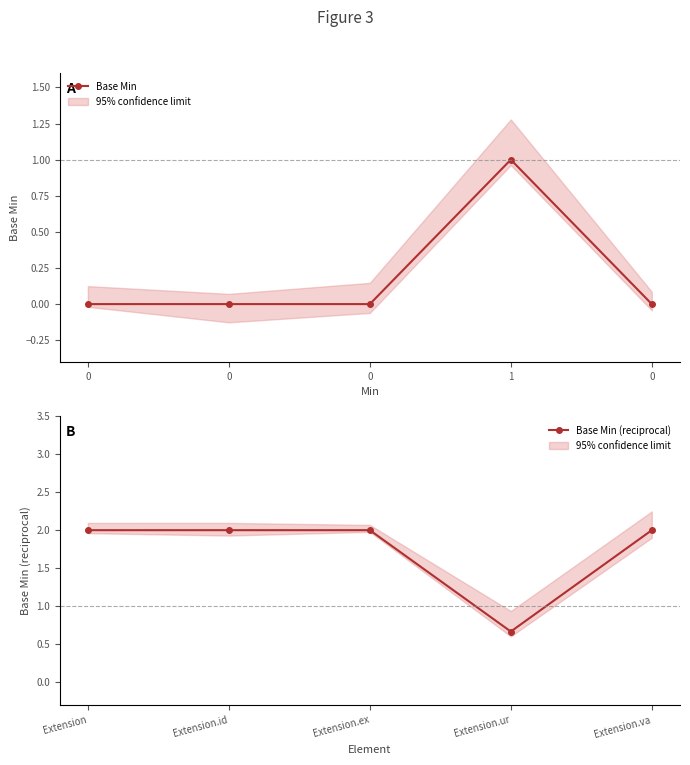

True or false: Base Min (reciprocal) has more than 2 interior local peaks.

False